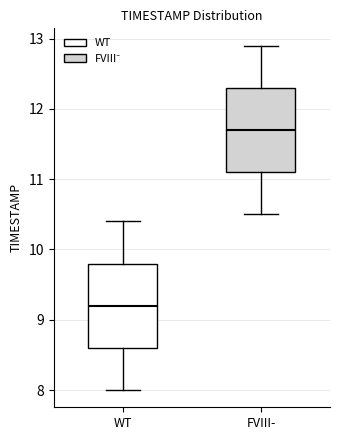

Reading left to right, read every box against the y-axis: the position of its median line, the range the box covers, and the ends of its whiskers. The values are not printed on the chart, so give them approximately, as read against the axis.

WT: median 9.2, box 8.6 to 9.8, whiskers 8.0 to 10.4
FVIII-: median 11.7, box 11.1 to 12.3, whiskers 10.5 to 12.9